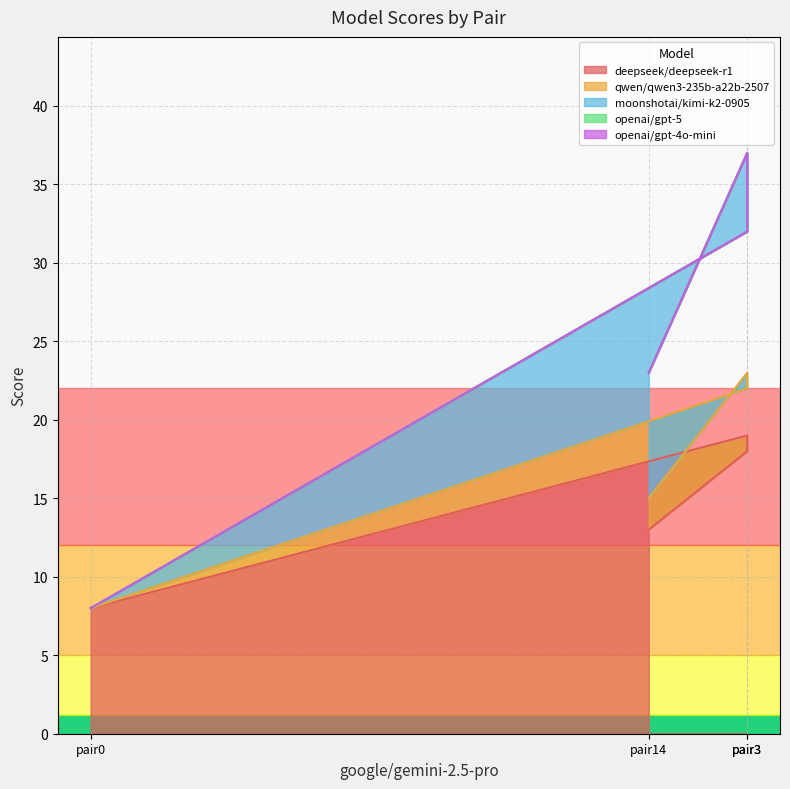

How many lines are shown in the chart?

5